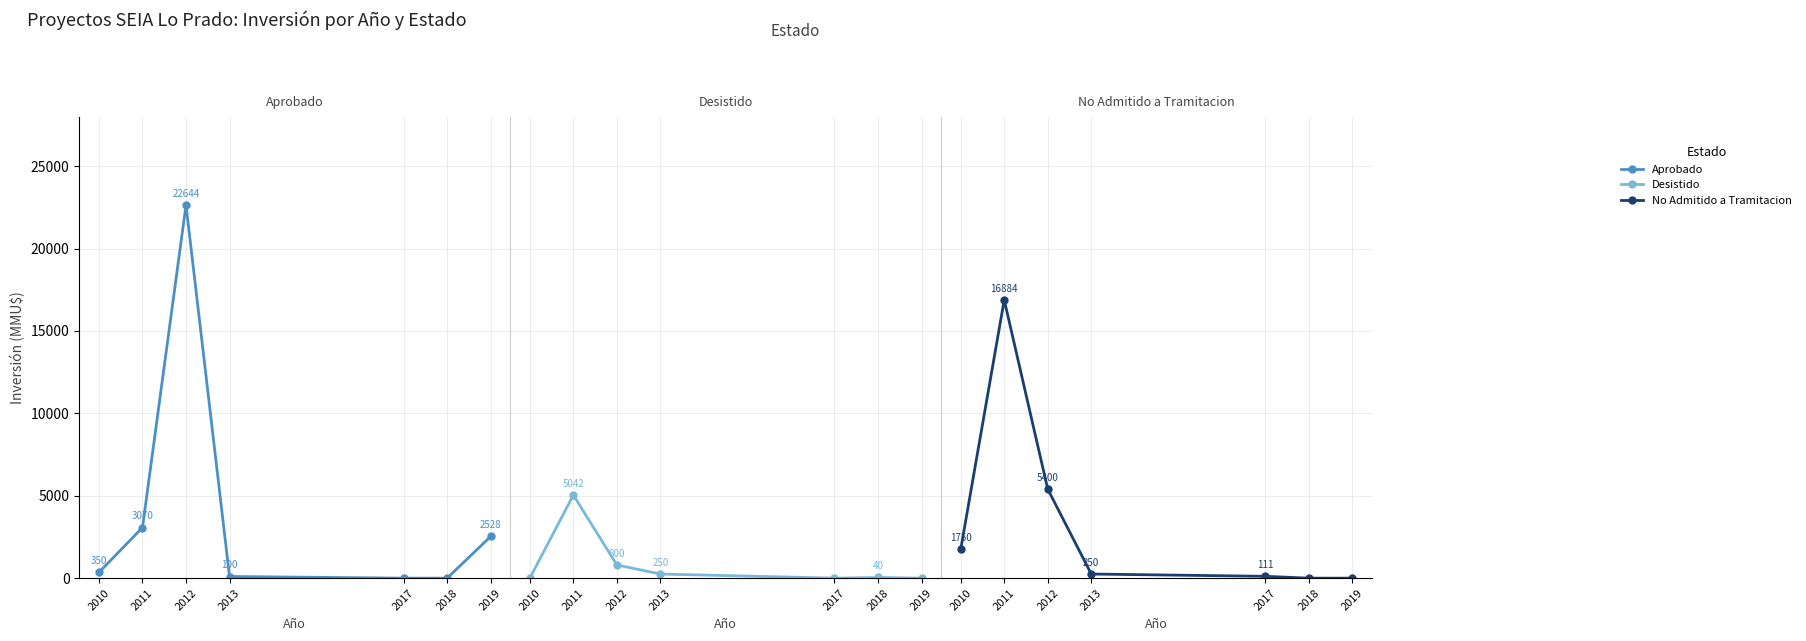

How many positive values does the No Admitido a Tramitacion series have?

5